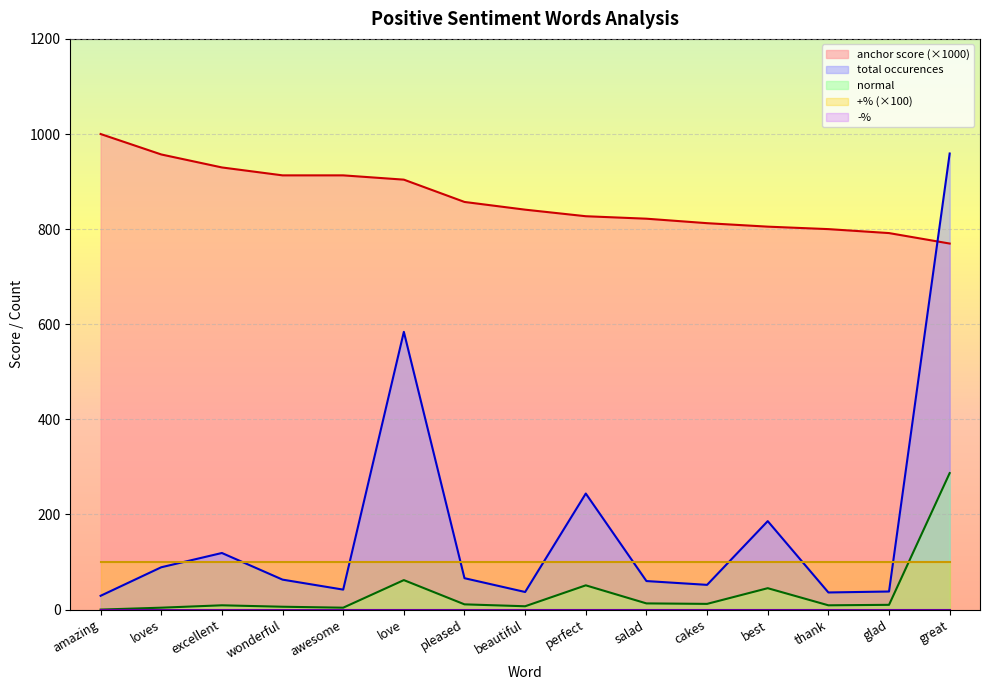

How many times do total occurences and +% (×100) cross each other?

9